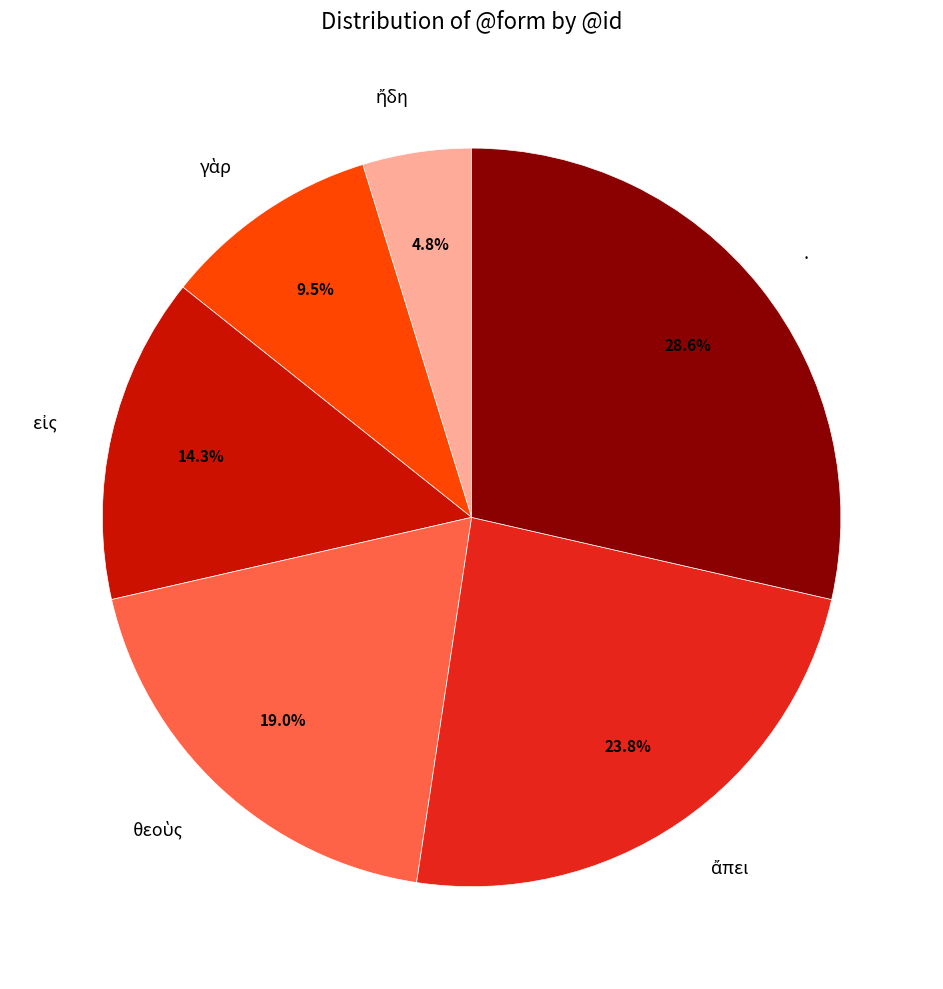

Is there any slice that represents more than half of the pie?

No